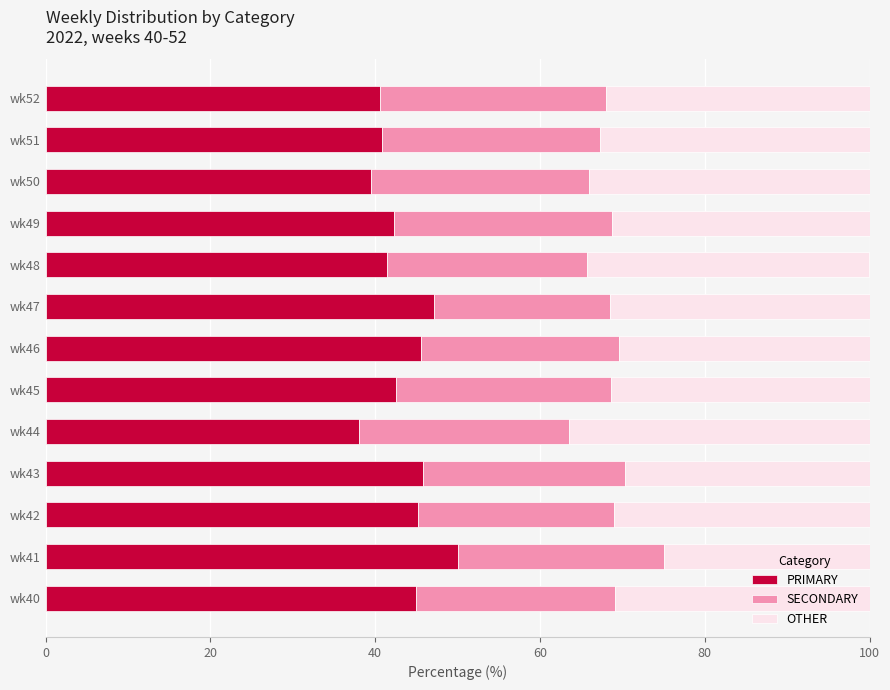

What is the total value across all series at wk41?

100.0